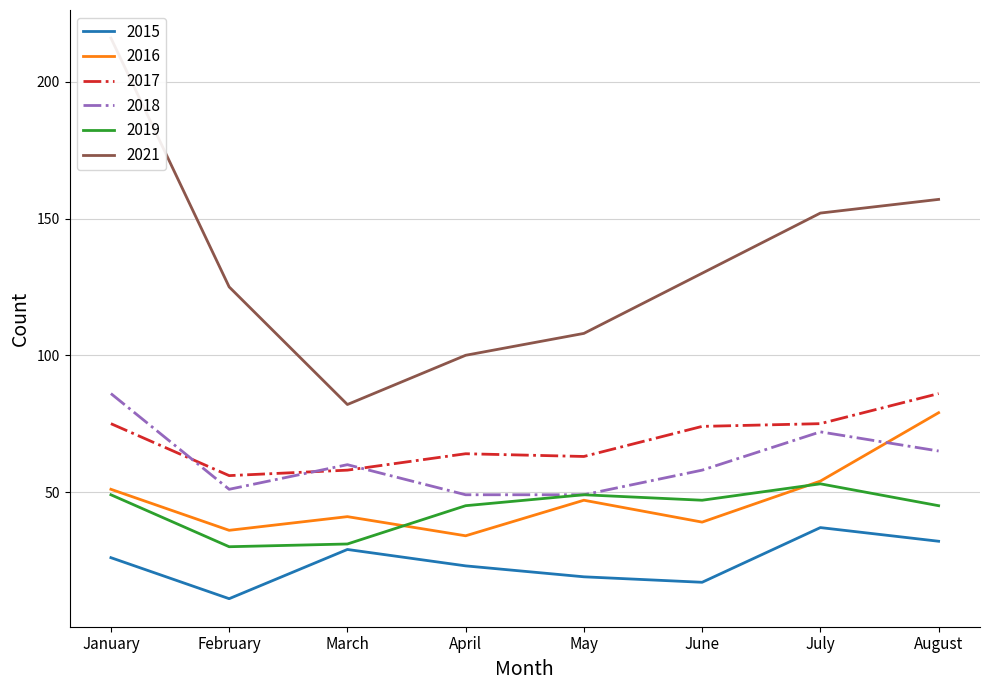

Reading left to right, extract all data points from this chart.

2015: 26	11	29	23	19	17	37	32
2016: 51	36	41	34	47	39	54	79
2017: 75	56	58	64	63	74	75	86
2018: 86	51	60	49	49	58	72	65
2019: 49	30	31	45	49	47	53	45
2021: 216	125	82	100	108	130	152	157